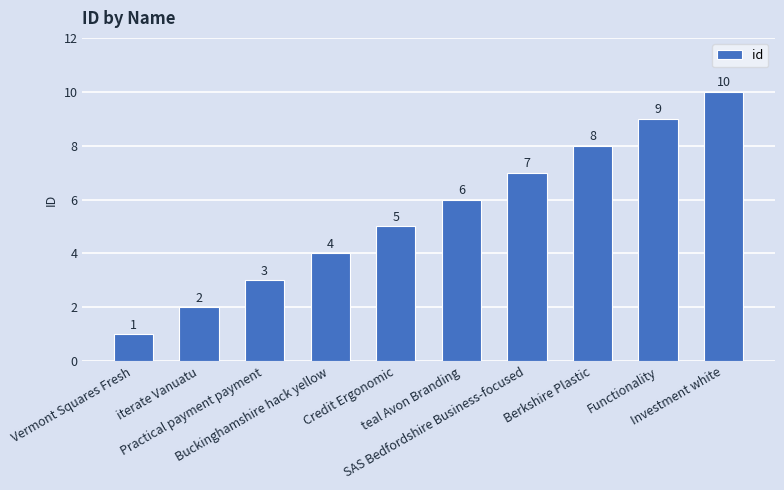

What is the difference between the values at Investment white and Vermont Squares Fresh?

9